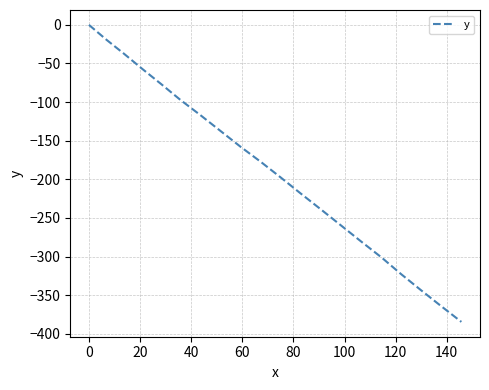

What is the minimum value shown in the chart?

-384.6